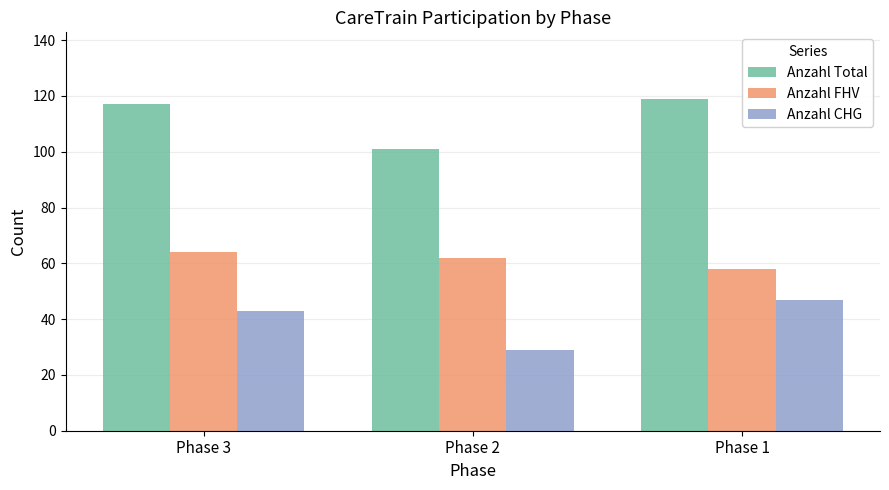

What is the total value across all series at Phase 2?

192